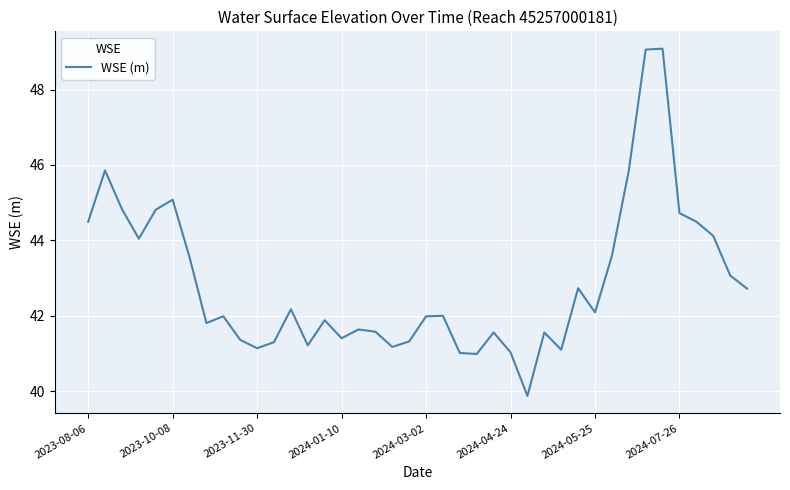

What is the difference between the maximum and minimum values?

9.2